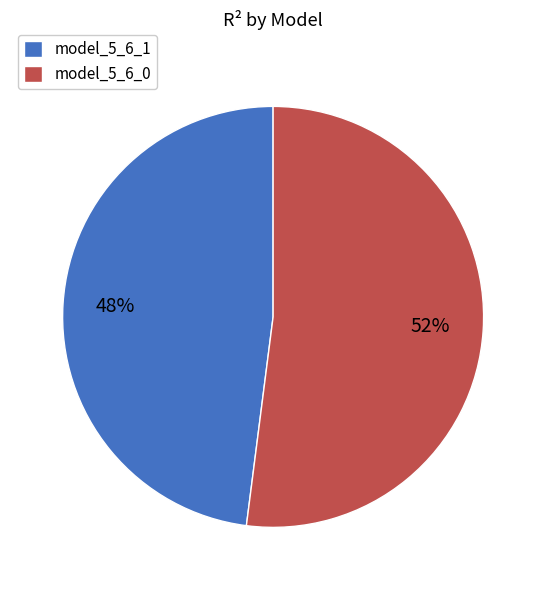

How many segments does this pie chart have?

2